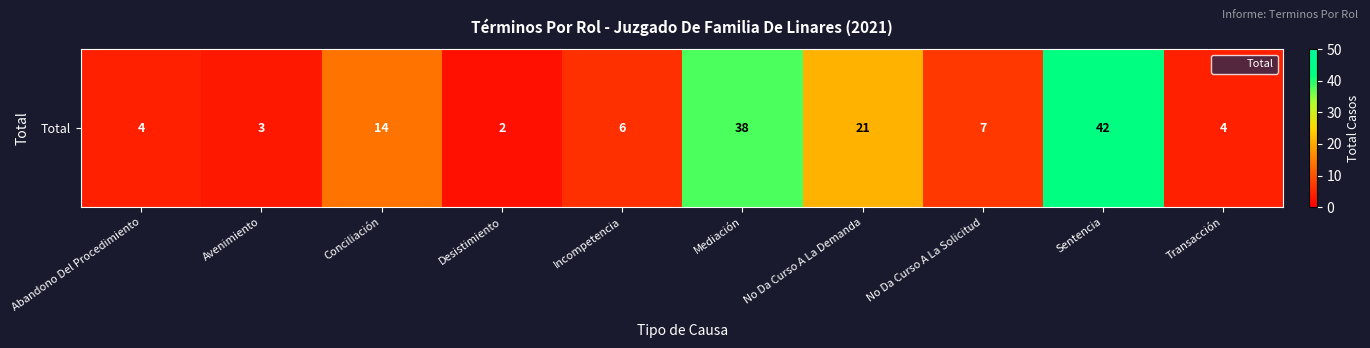

Which category has the highest value across all series?

Sentencia